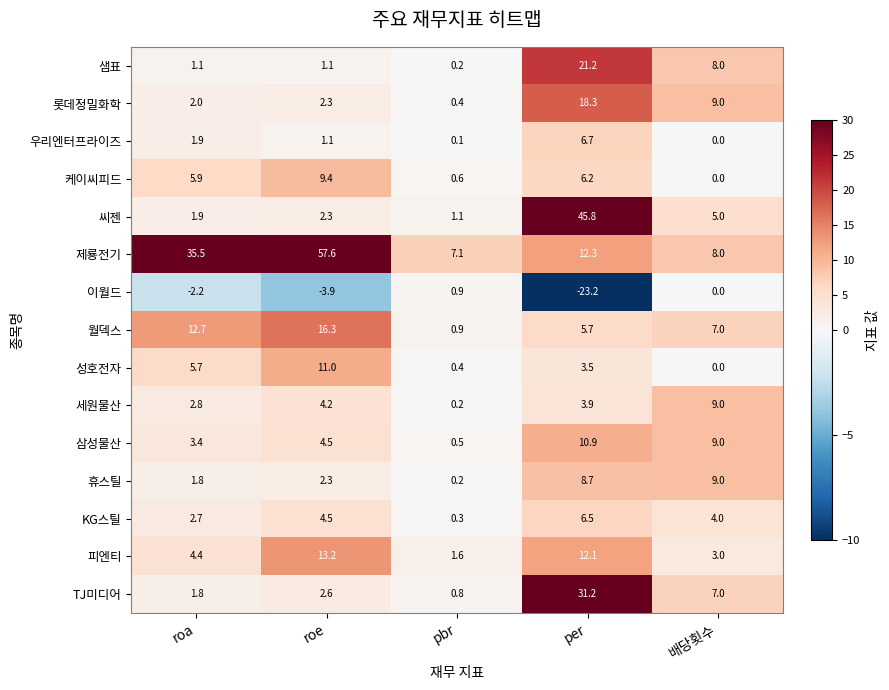

What is the total value across all series at roa?

81.4